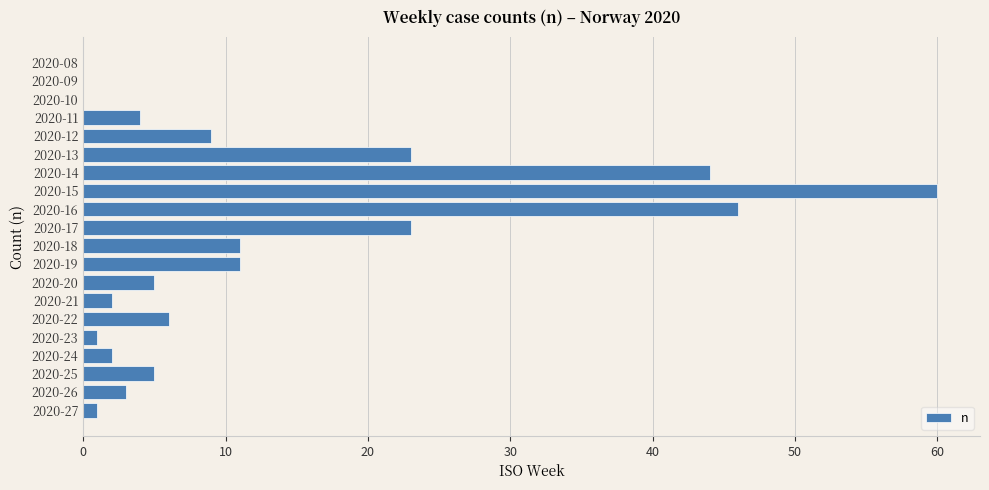

Which label corresponds to the largest value in the chart?

2020-15